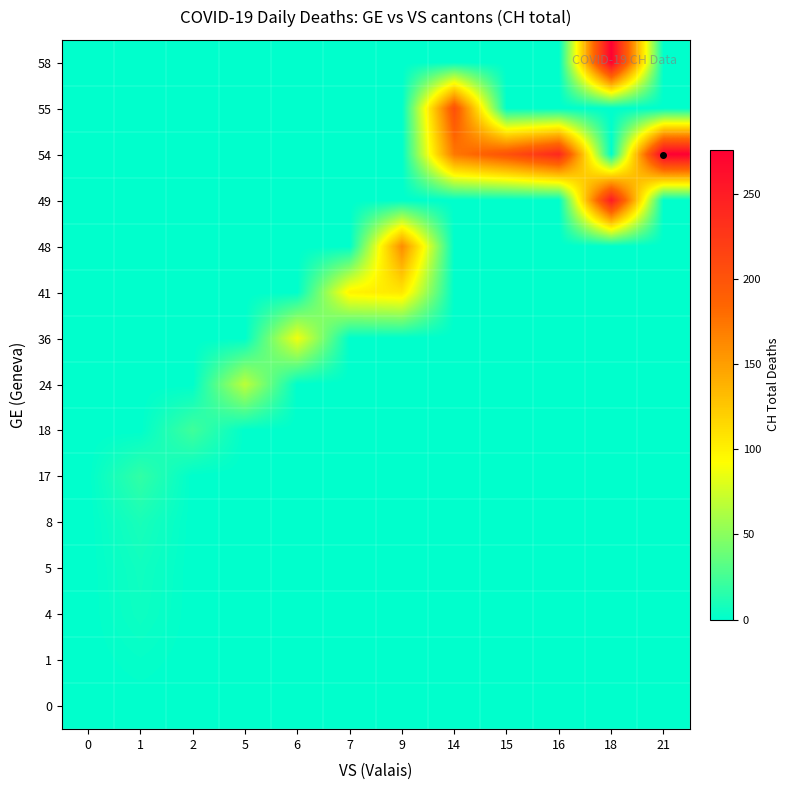

At which category is the sum across all series the highest?

18